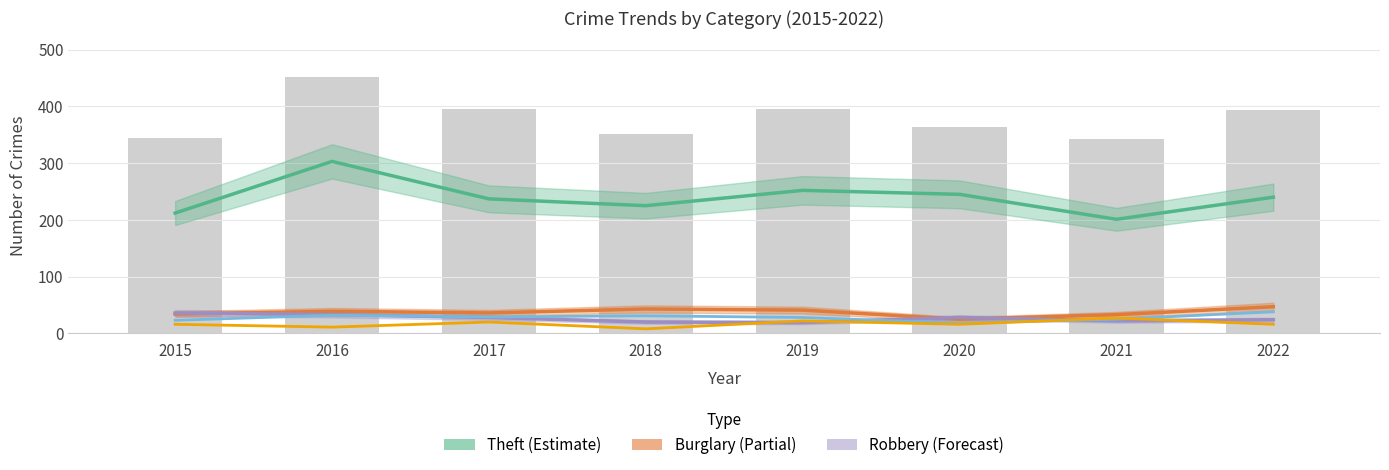

Which series has the largest total across all categories?

Theft